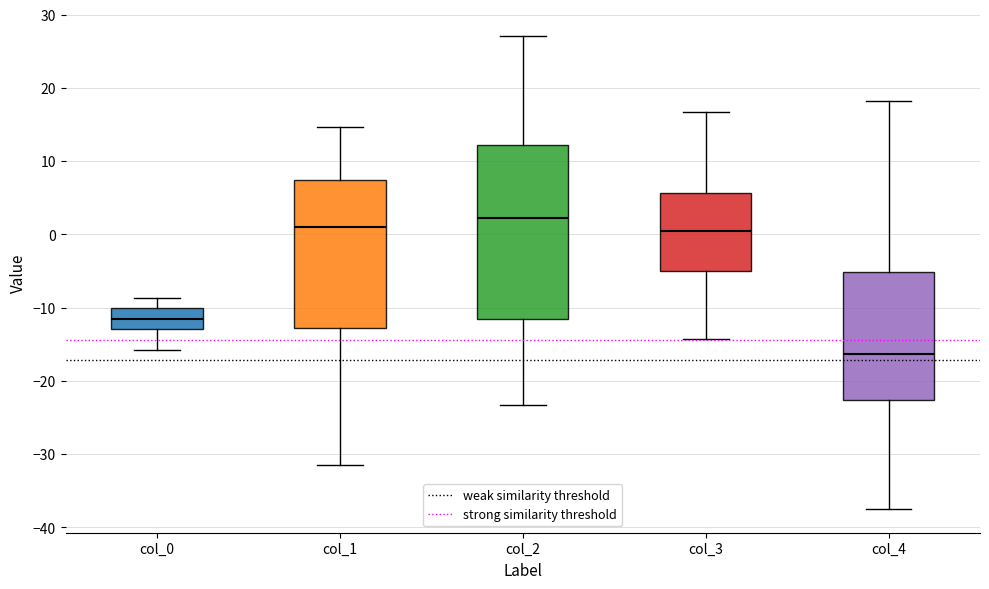

Where does the upper whisker of the box for col_4 end on the y-axis? The values are not printed on the chart, so give them approximately, as read against the axis.

18